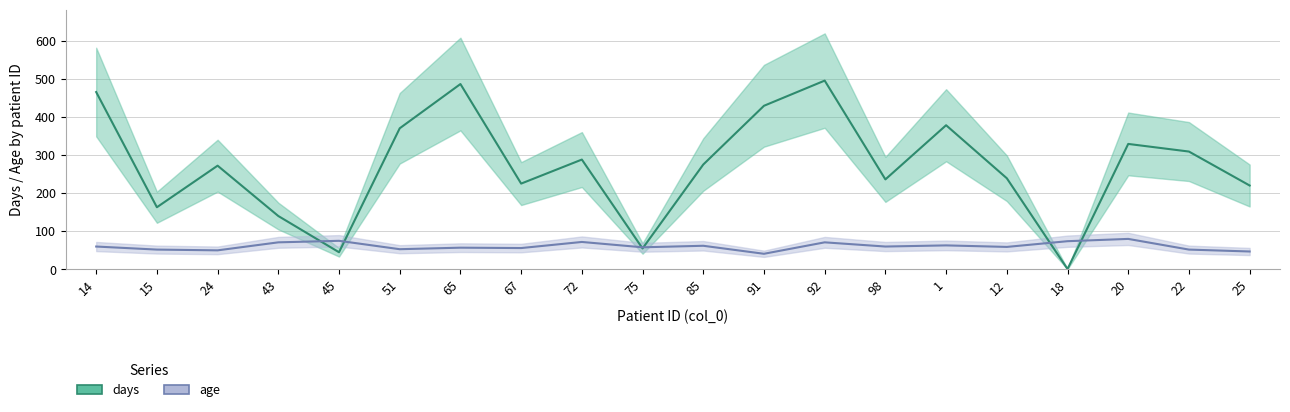

In age, how many points are lower than both neighbors (excluding endpoints)?

7